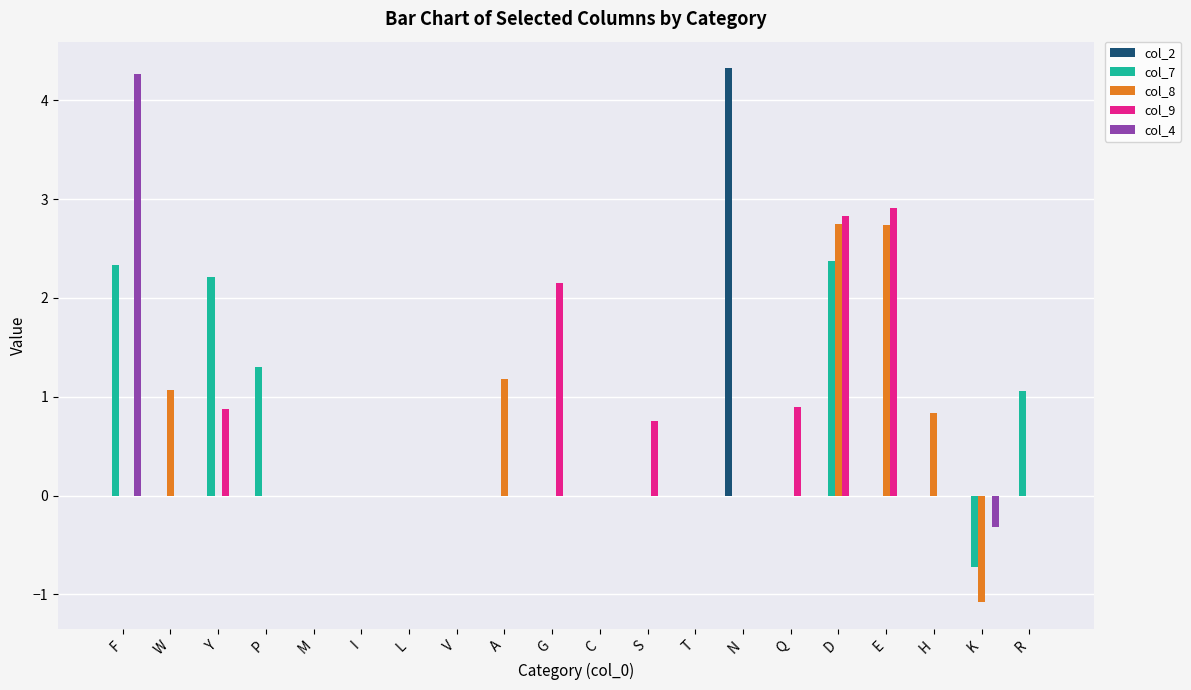

Which series has the widest spread of values?

col_4